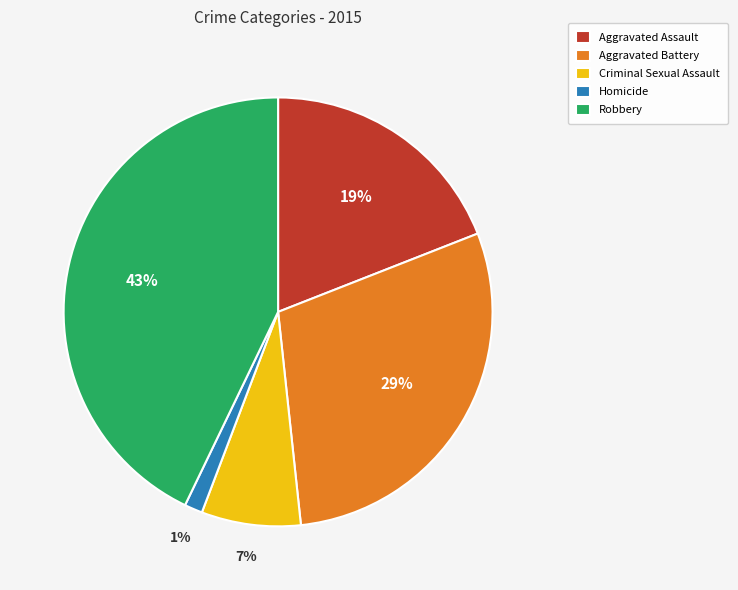

Approximately how many times larger is the value at Aggravated Assault compared to Robbery?

0.4